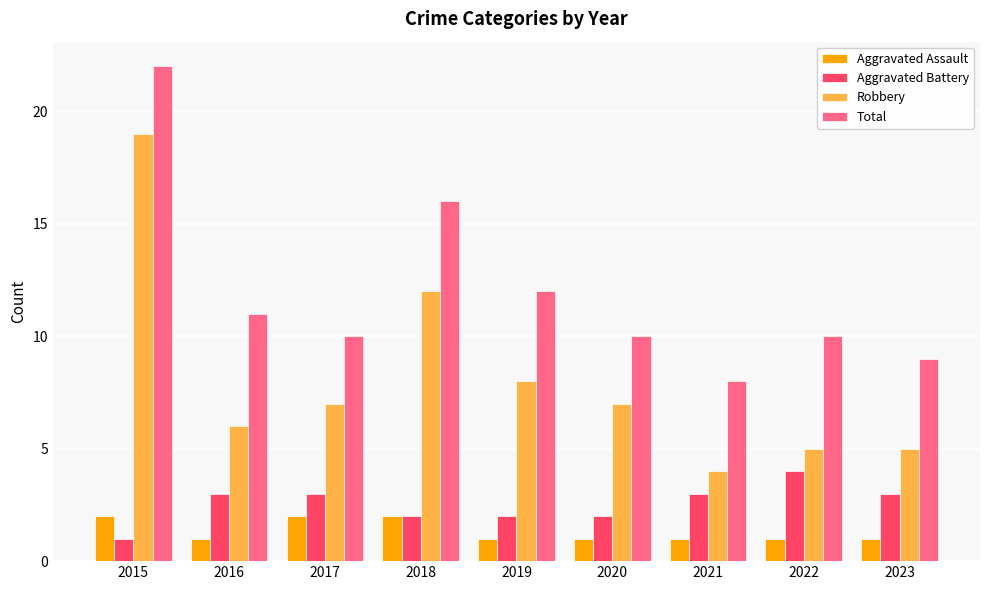

What are all the series names shown in the legend?

Aggravated Assault, Aggravated Battery, Robbery, Total